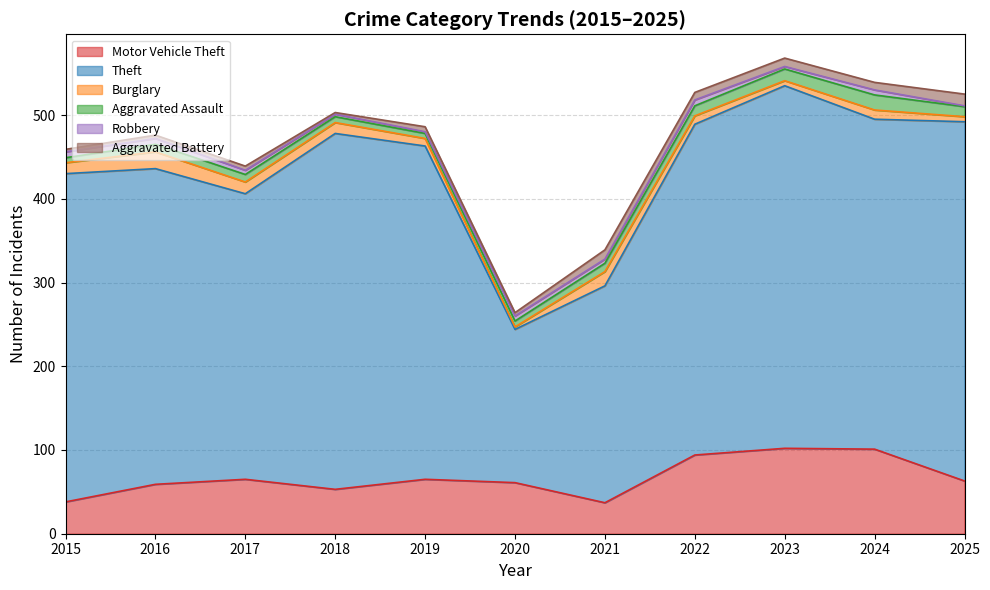

Reading left to right, extract all data points from this chart.

Motor Vehicle Theft: 2015=38	2016=59	2017=65	2018=53	2019=65	2020=61	2021=37	2022=94	2023=102	2024=101	2025=63
Theft: 2015=392	2016=377	2017=341	2018=425	2019=398	2020=183	2021=259	2022=395	2023=433	2024=394	2025=429
Burglary: 2015=13	2016=20	2017=14	2018=13	2019=9	2020=3	2021=17	2022=10	2023=6	2024=11	2025=6
Aggravated Assault: 2015=6	2016=9	2017=9	2018=7	2019=6	2020=7	2021=10	2022=12	2023=14	2024=18	2025=12
Robbery: 2015=7	2016=7	2017=5	2018=3	2019=2	2020=6	2021=5	2022=7	2023=3	2024=6	2025=1
Aggravated Battery: 2015=3	2016=4	2017=5	2018=2	2019=6	2020=4	2021=11	2022=9	2023=10	2024=9	2025=14